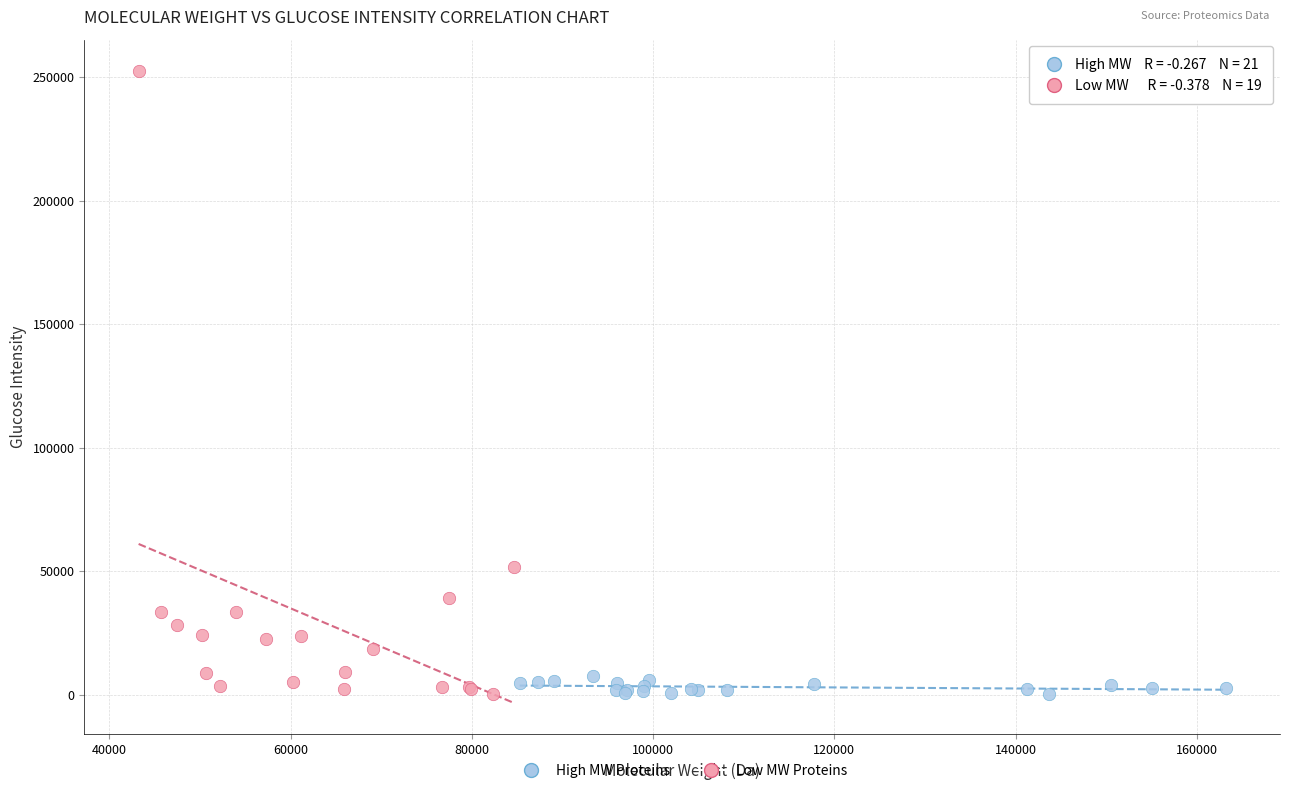

Which series reaches the maximum Y coordinate?

Low MW Proteins